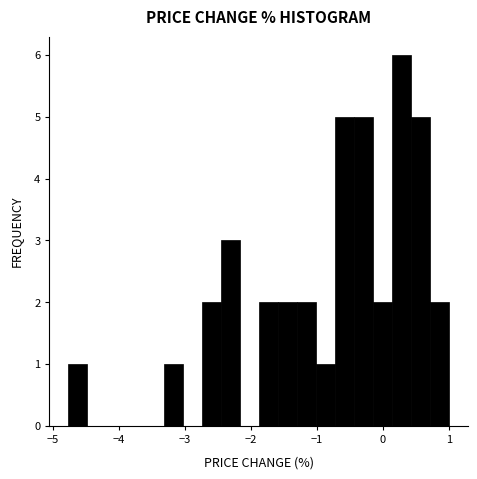

Read against the x-axis, roughly where is the centre of the tallest bar?

0.3